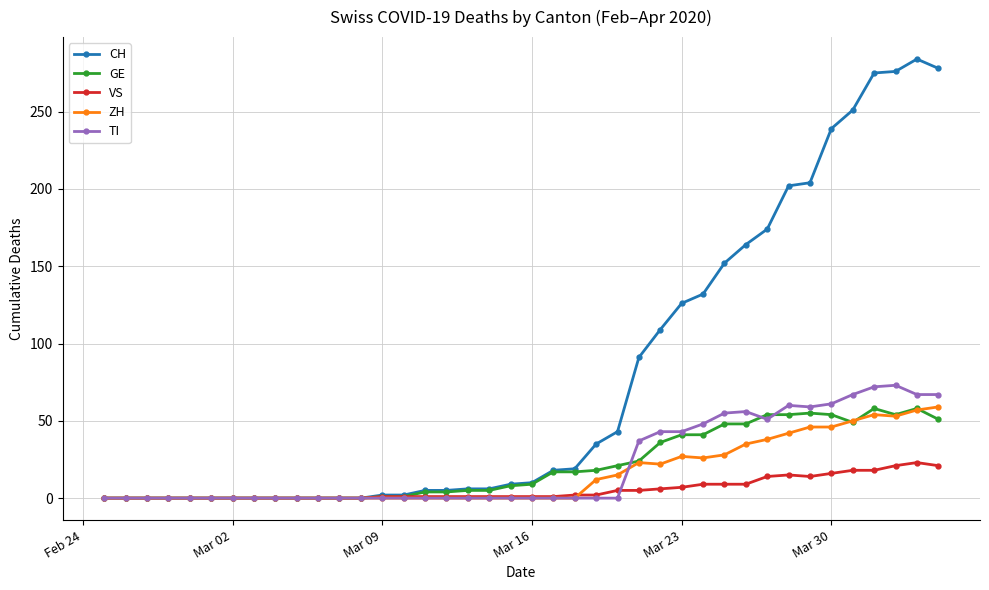

Does the chart have visible grid lines?

Yes